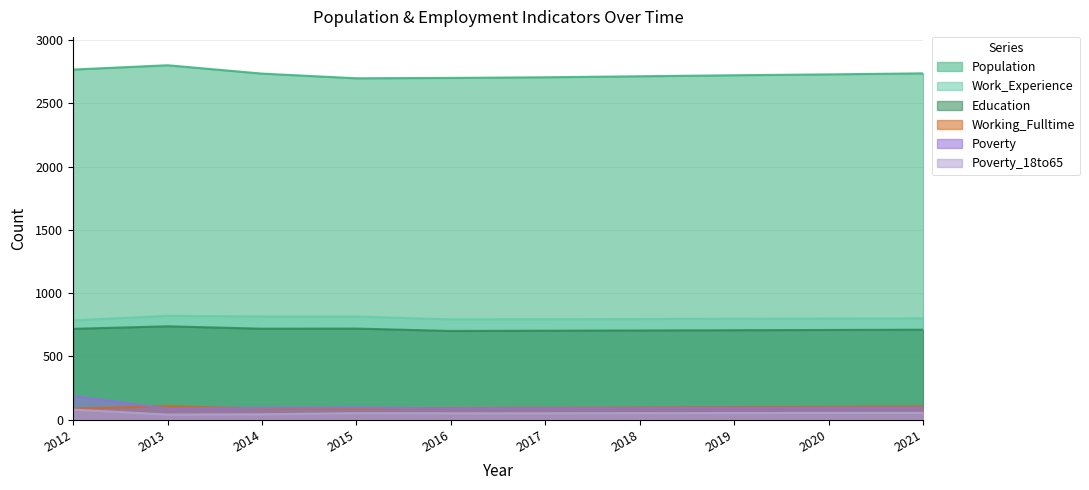

True or false: Population has more than 2 interior local peaks.

False